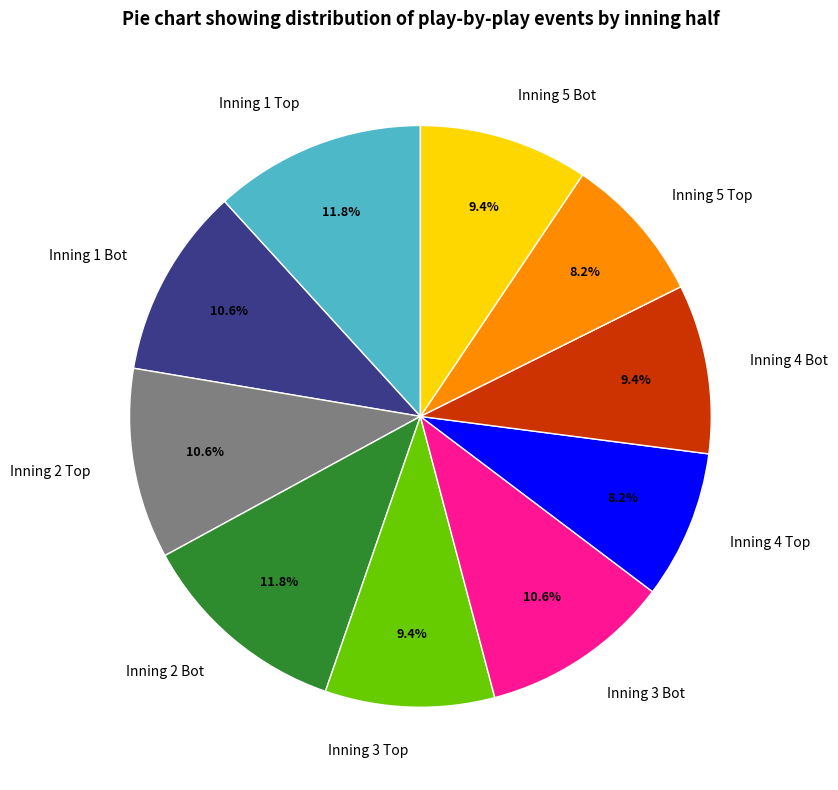

Does Inning 3 Bot account for over 50% of the chart?

No